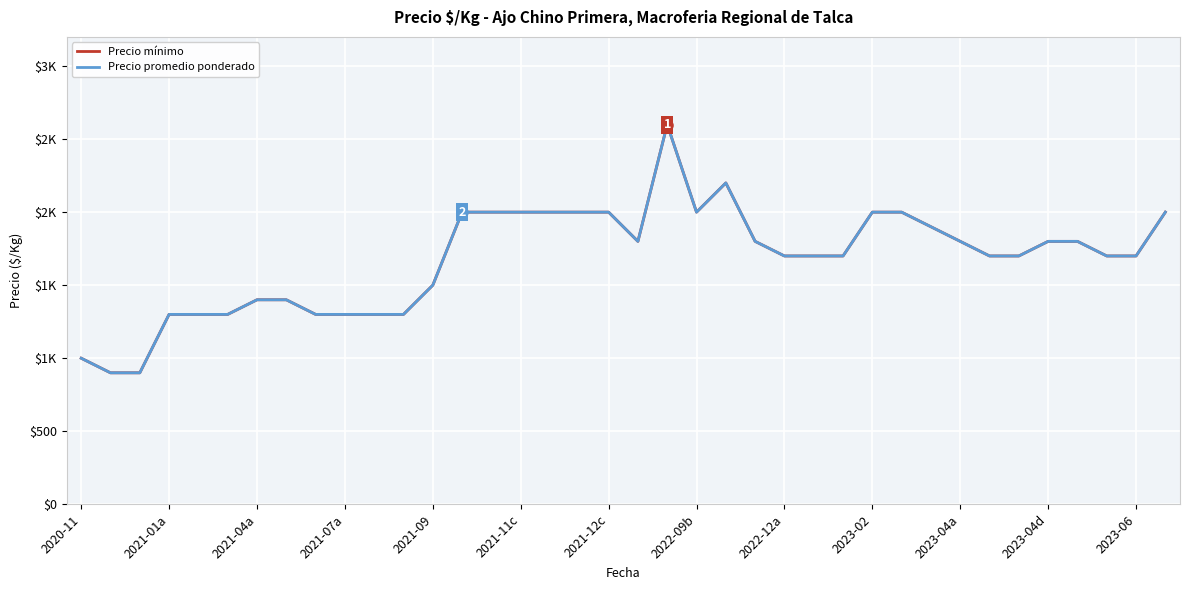

True or false: Precio promedio ponderado and Precio mínimo intersect in this chart.

False